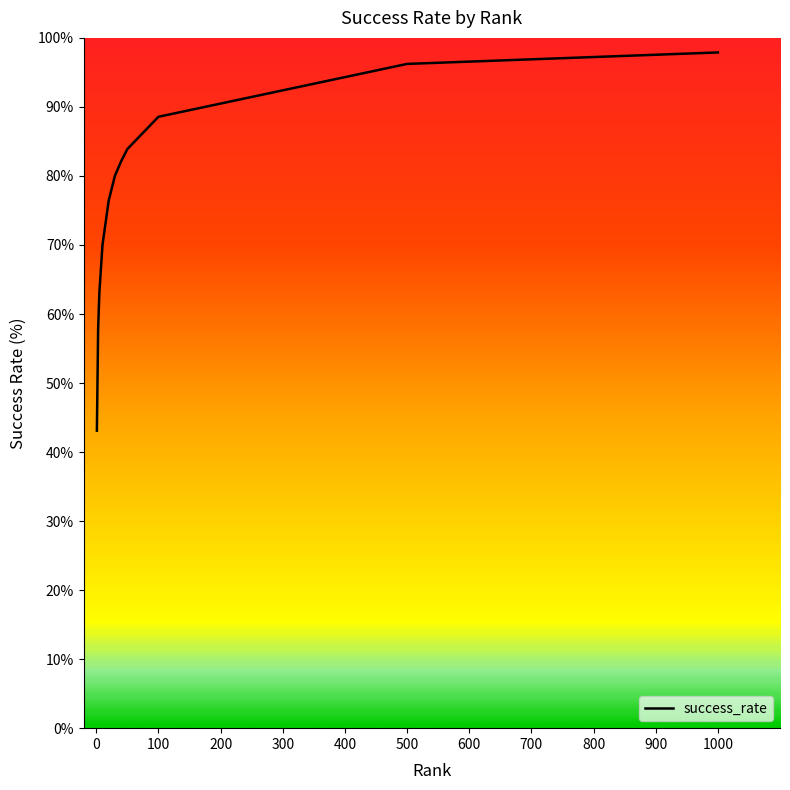

What is the greatest value displayed?

97.9